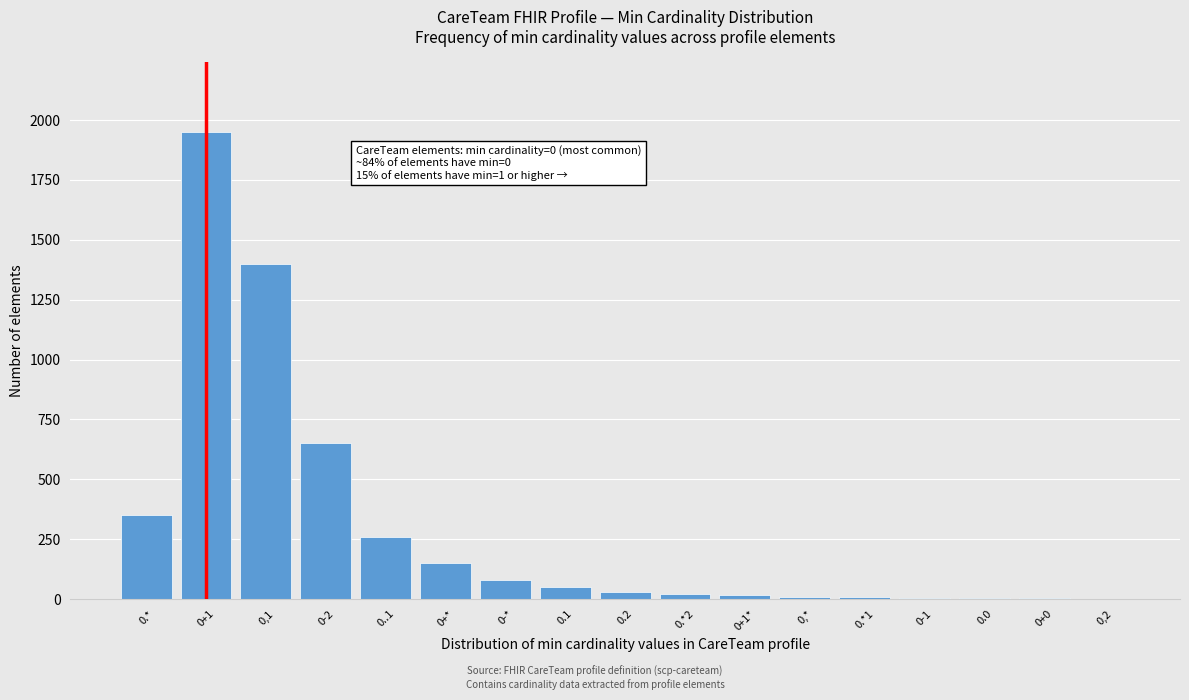

The value at 0,1 is 884. True or false?

False